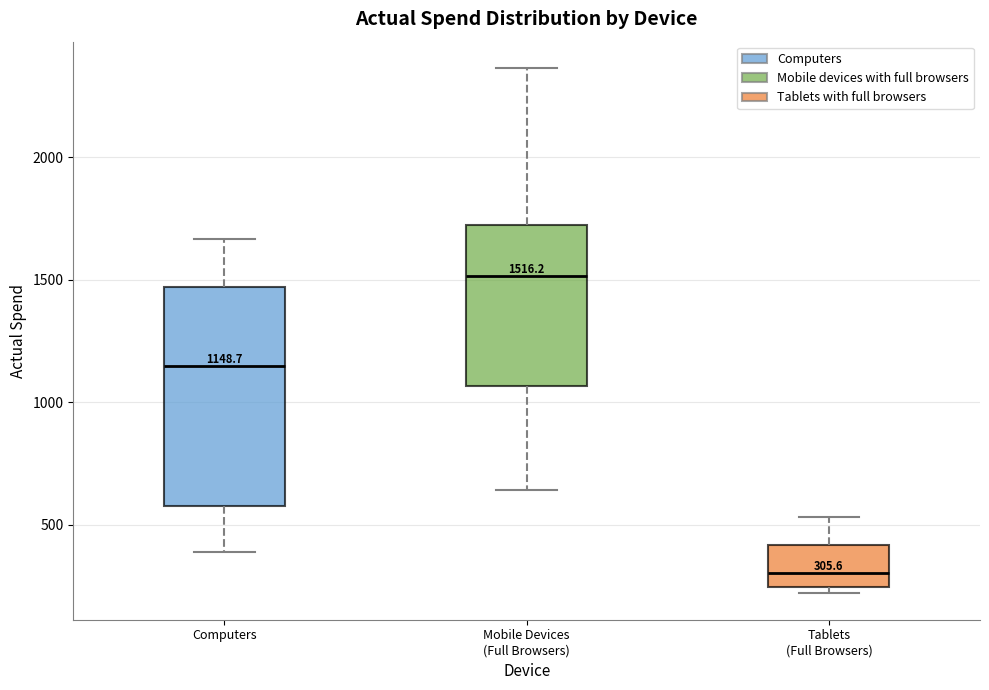

Comparing the boxes themselves (not the whiskers), which one is the tallest?

Computers